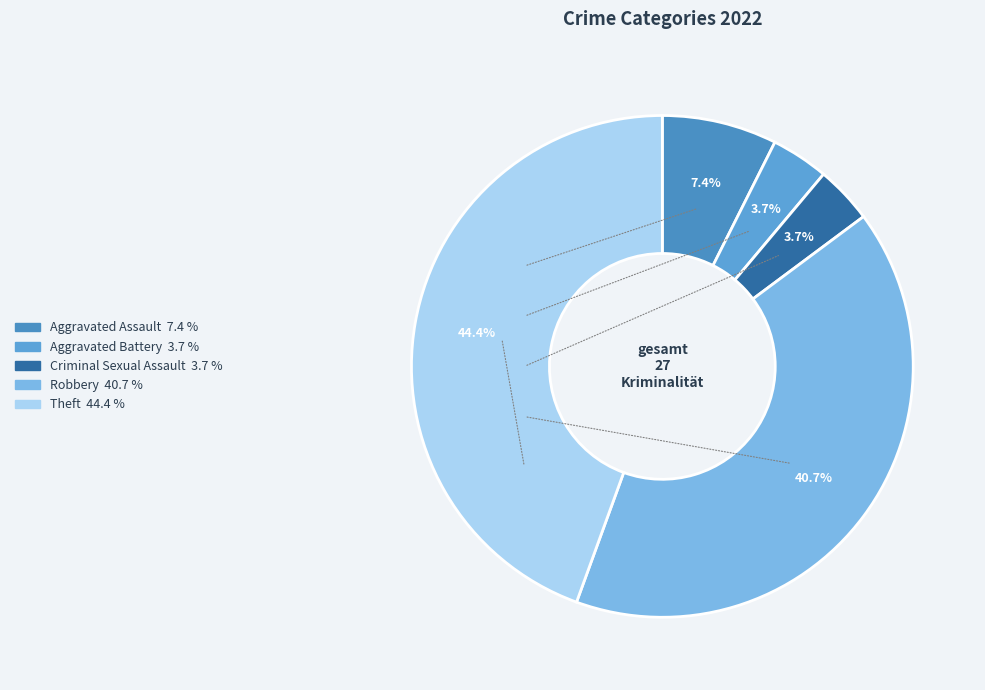

What is the smallest slice in the pie chart?

Aggravated Battery